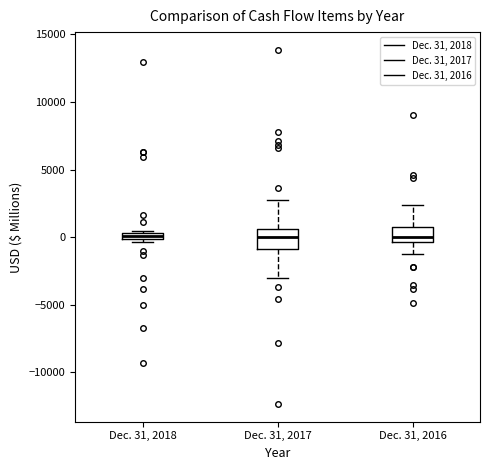

Where is the upper edge of the box for Dec. 31, 2016 on the y-axis? The values are not printed on the chart, so give them approximately, as read against the axis.

1000